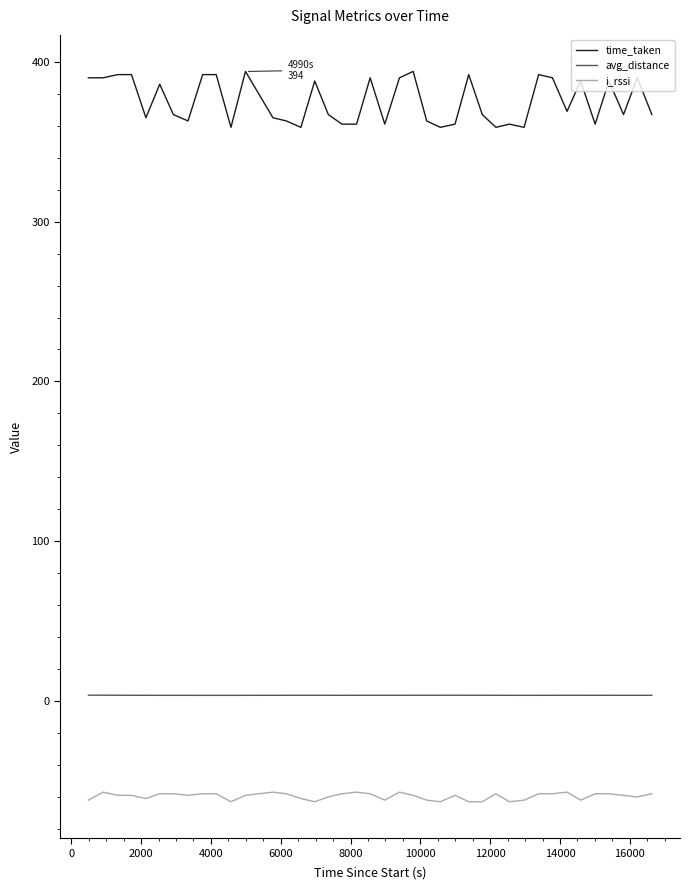

True or false: i_rssi has more than 0 interior local peaks.

True